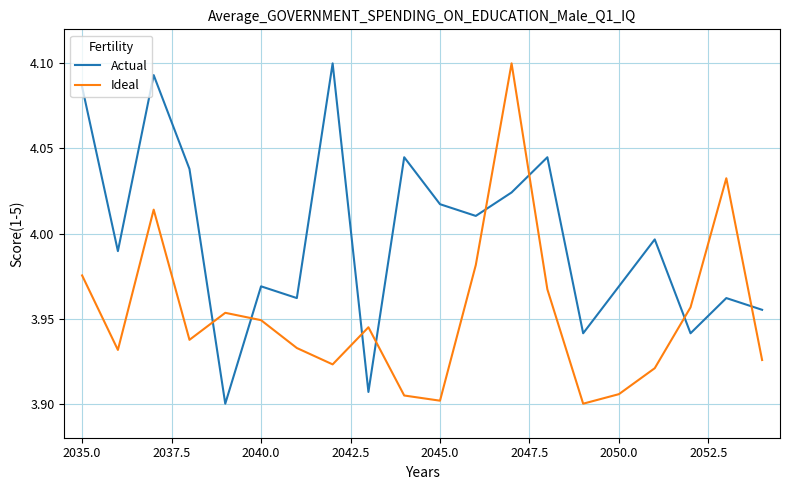

Which series has the largest total across all categories?

Actual